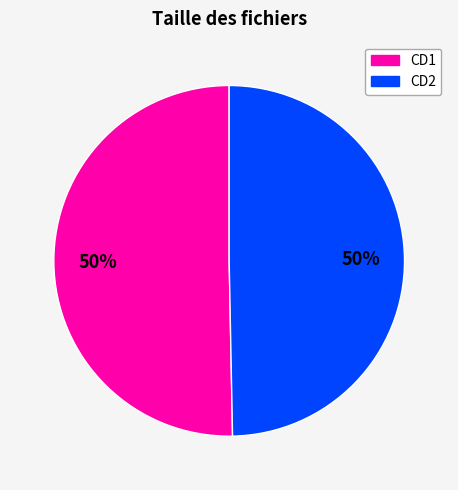

How many segments does this pie chart have?

2